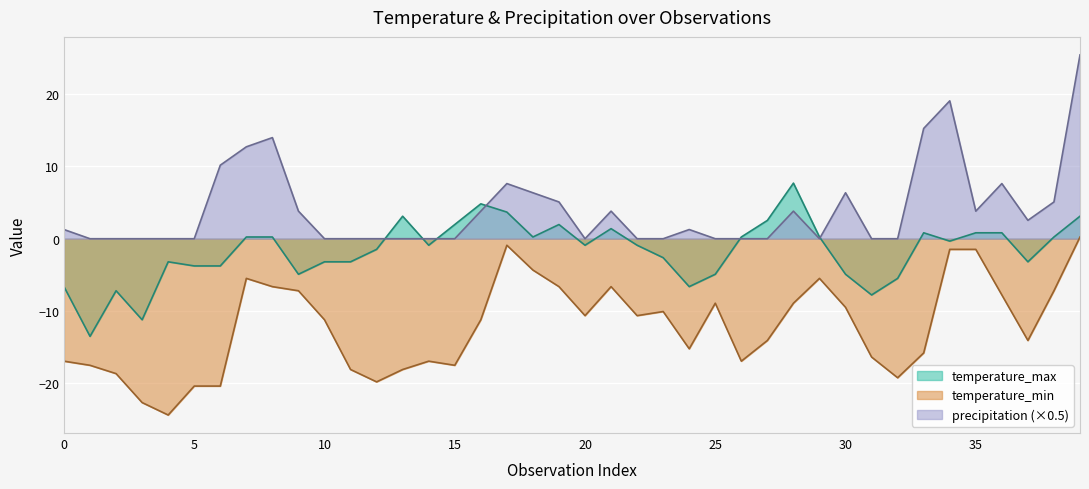

List the series in order of their overall mean, highest first.

precipitation, temperature_max, temperature_min